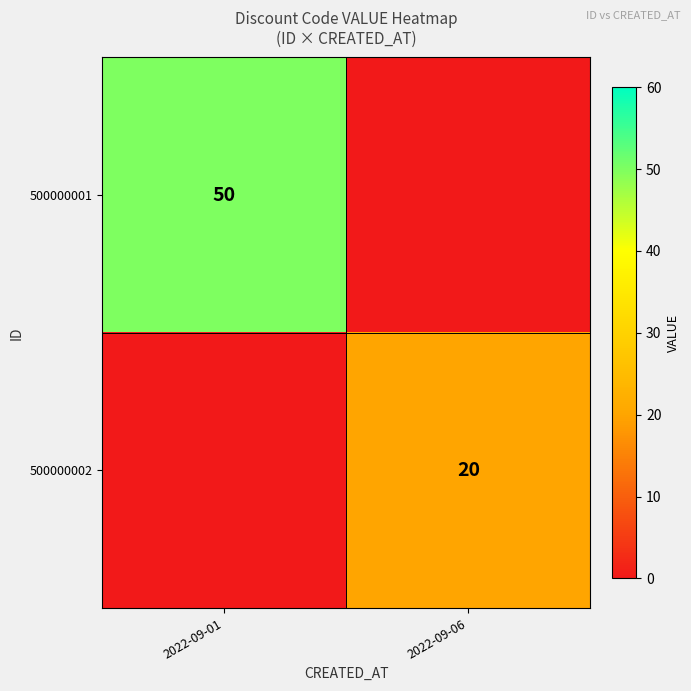

How many series are shown in this chart?

2